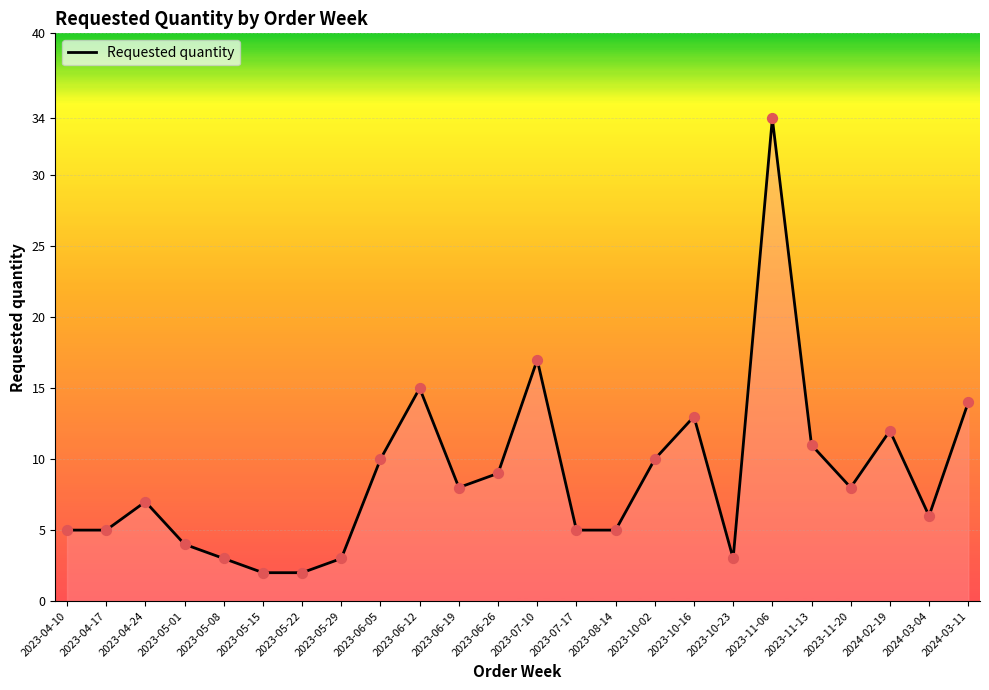

Between 2023-11-06 and 2023-07-10, which is larger?

2023-11-06